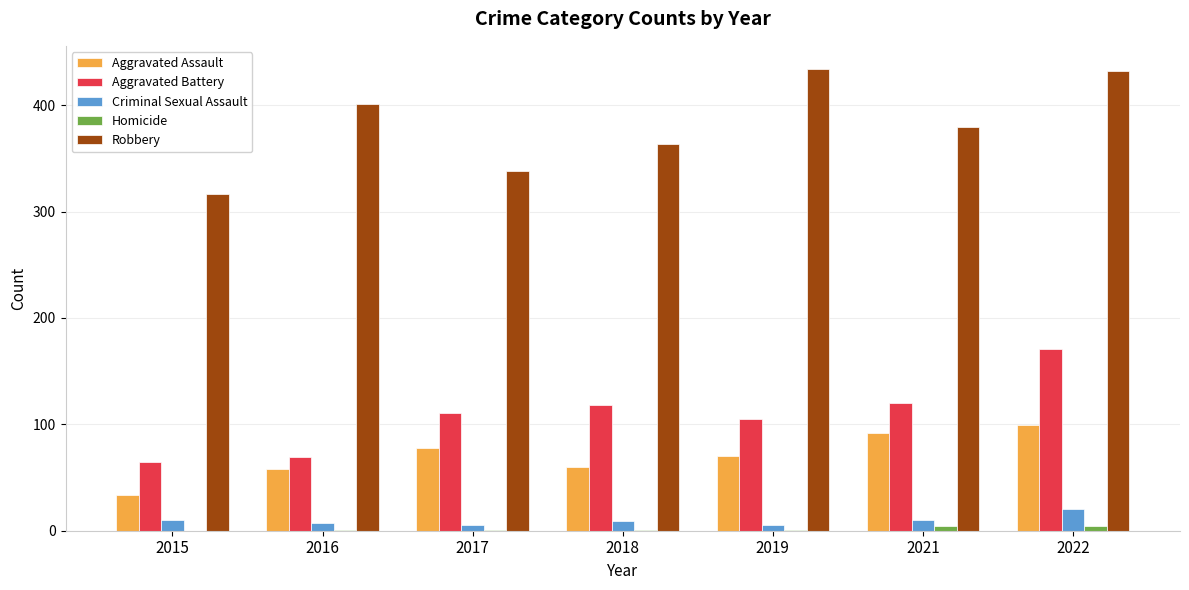

What is the maximum value for Robbery?

434